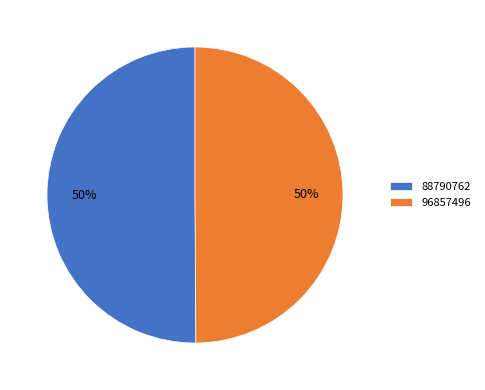

What is the ratio of the value at 88790762 to the value at 96857496?

1.0